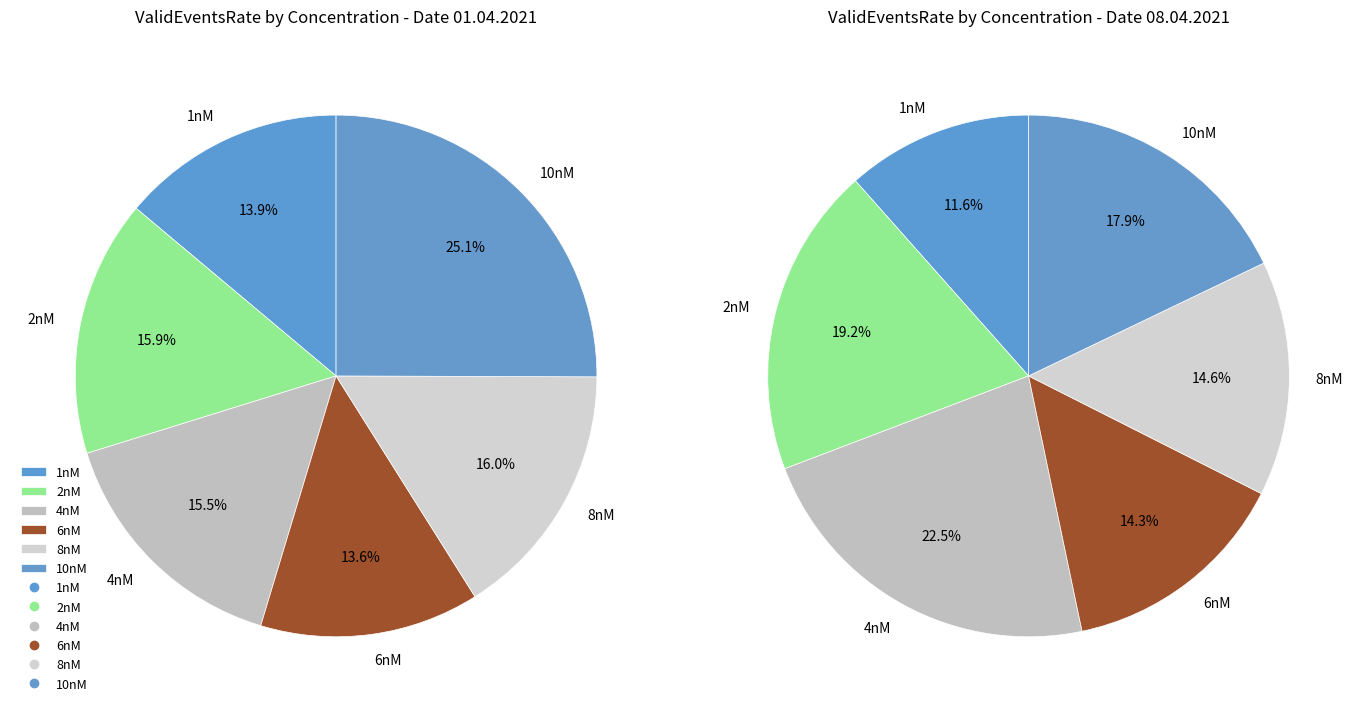

Does 6nM account for over 50% of the chart?

No